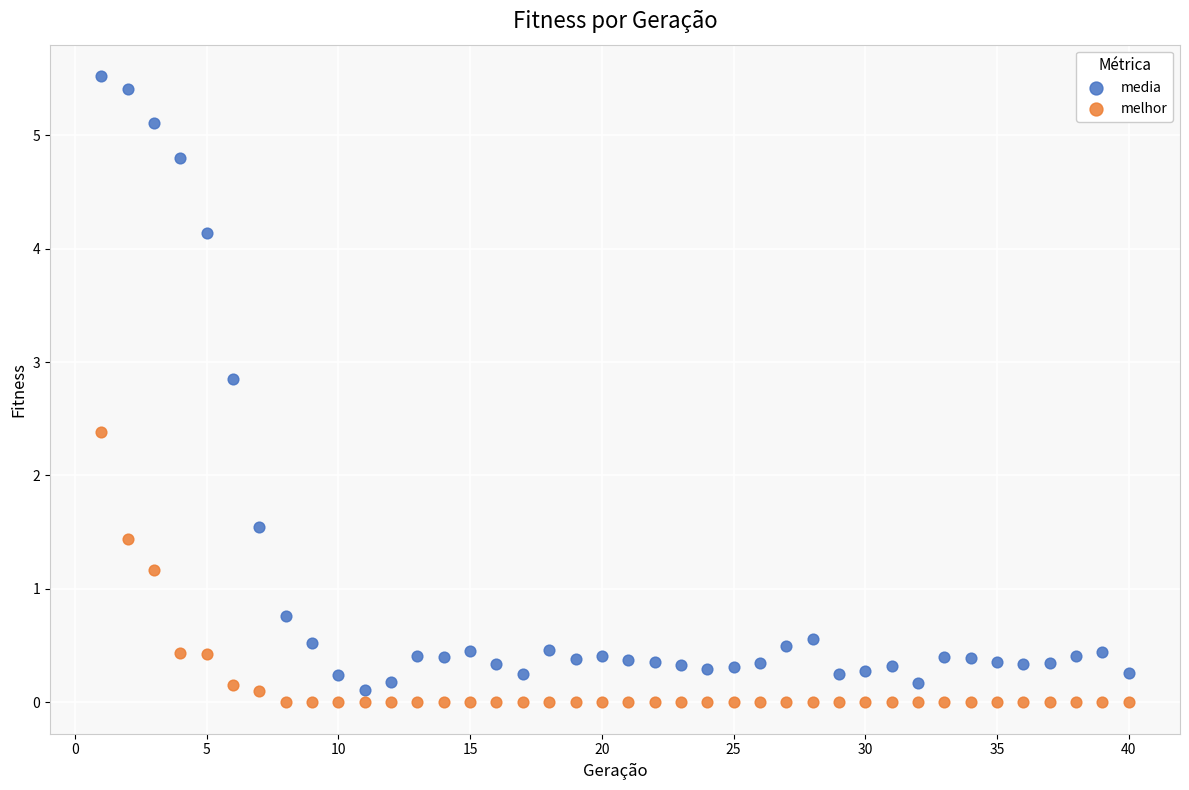

Which series reaches the maximum Y coordinate?

media